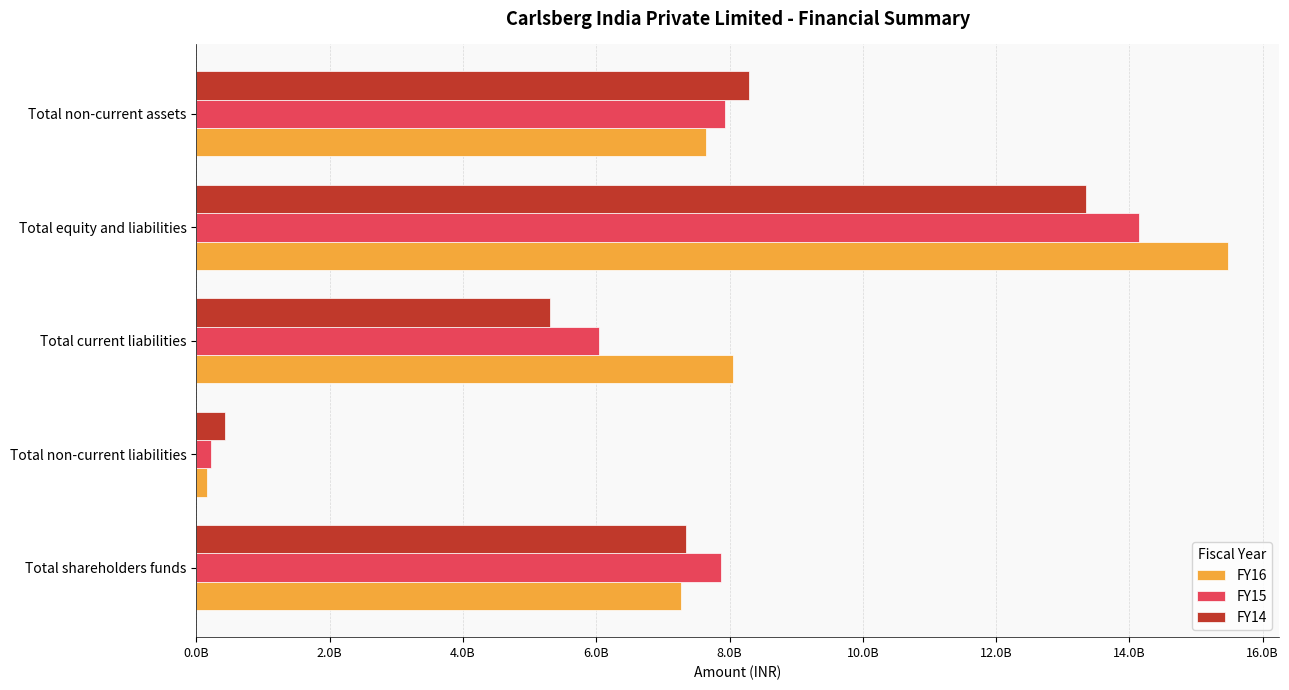

Rank the series by their maximum value, from lowest to highest.

FY14, FY15, FY16